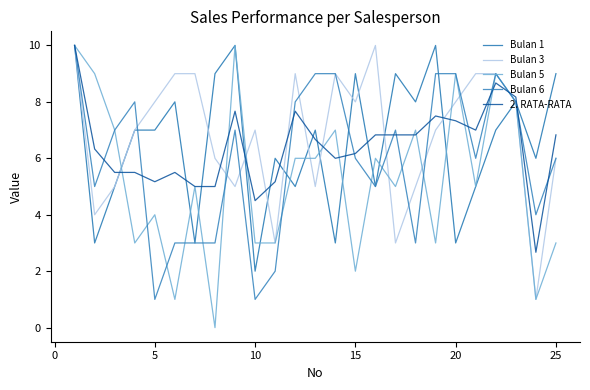

How many series are shown in this chart?

5